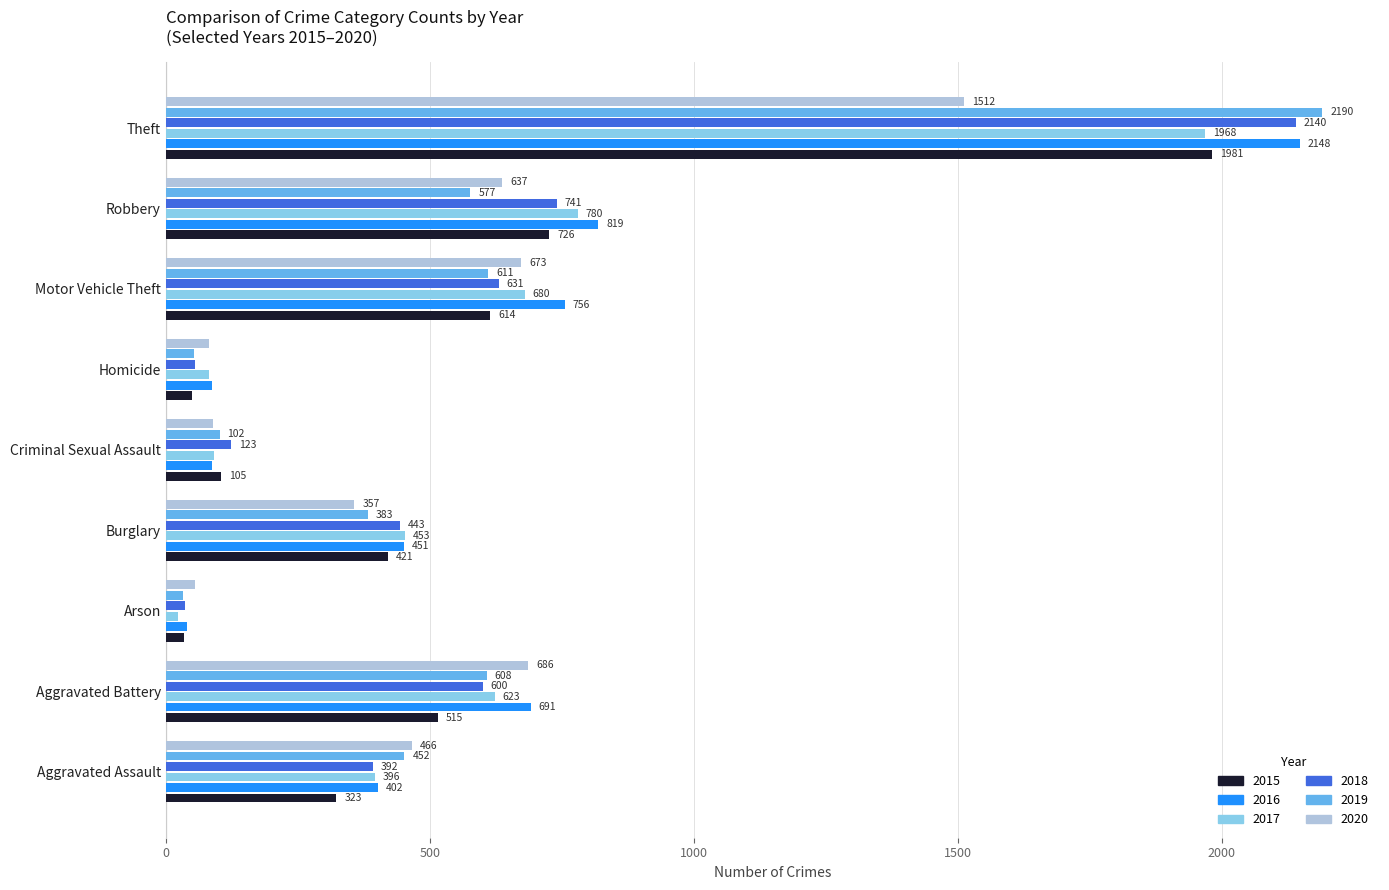

At which label does 2019 reach its minimum?

Arson